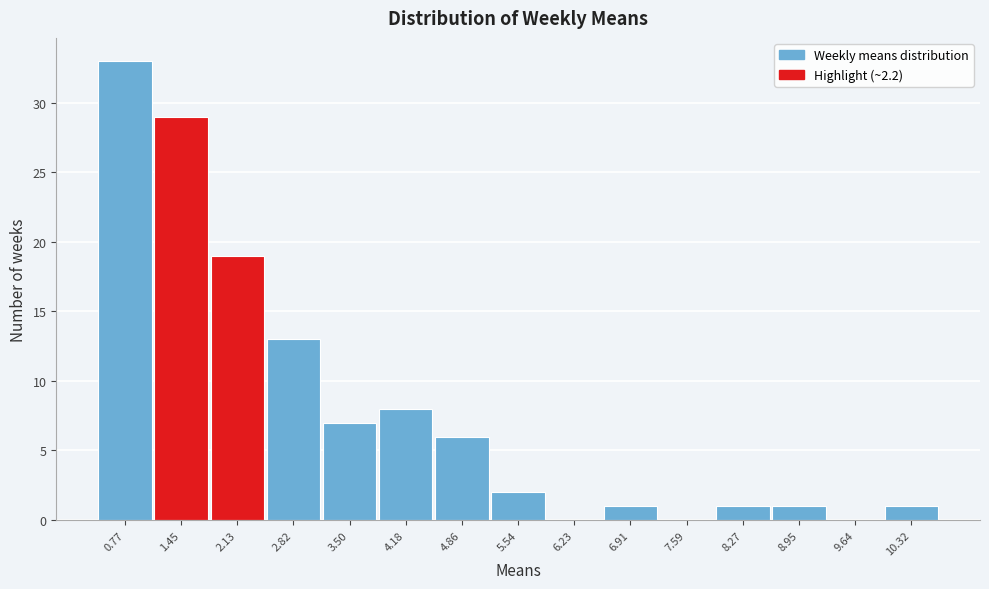

Reading right to left, extract all data points from this chart.

10.32=1	9.64=0	8.95=1	8.27=1	7.59=0	6.91=1	6.23=0	5.54=2	4.86=6	4.18=8	3.50=7	2.82=13	2.13=19	1.45=29	0.77=33